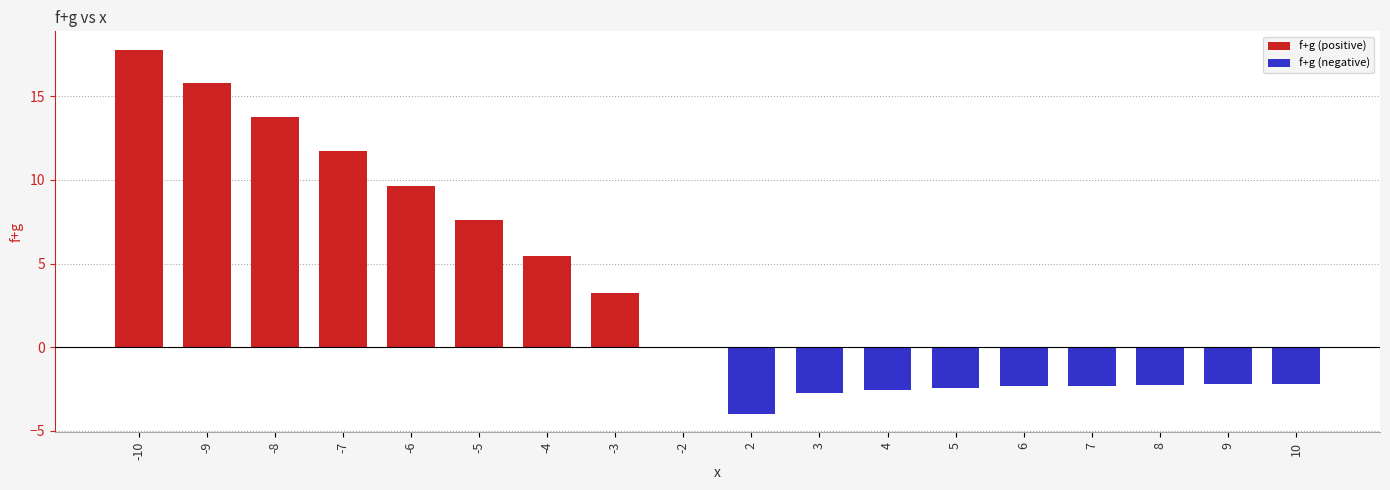

List the series in order of their overall mean, highest first.

f+g (positive), f+g (negative)